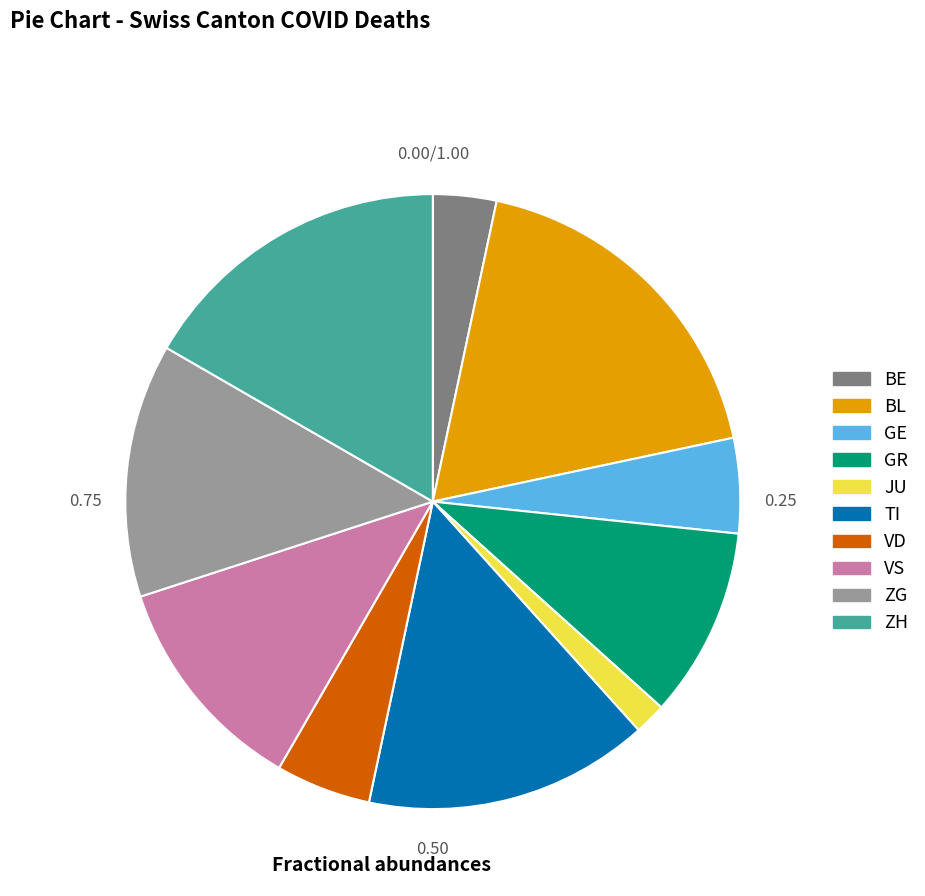

Combined, do BE and VD account for over 50%?

No